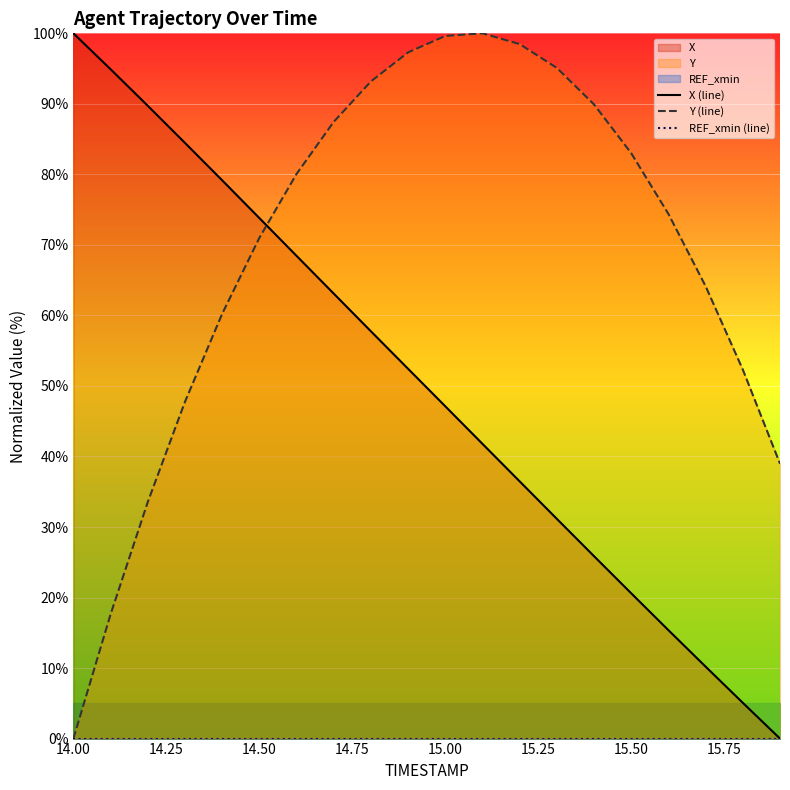

True or false: REF_xmin (line) and X (line) intersect in this chart.

False